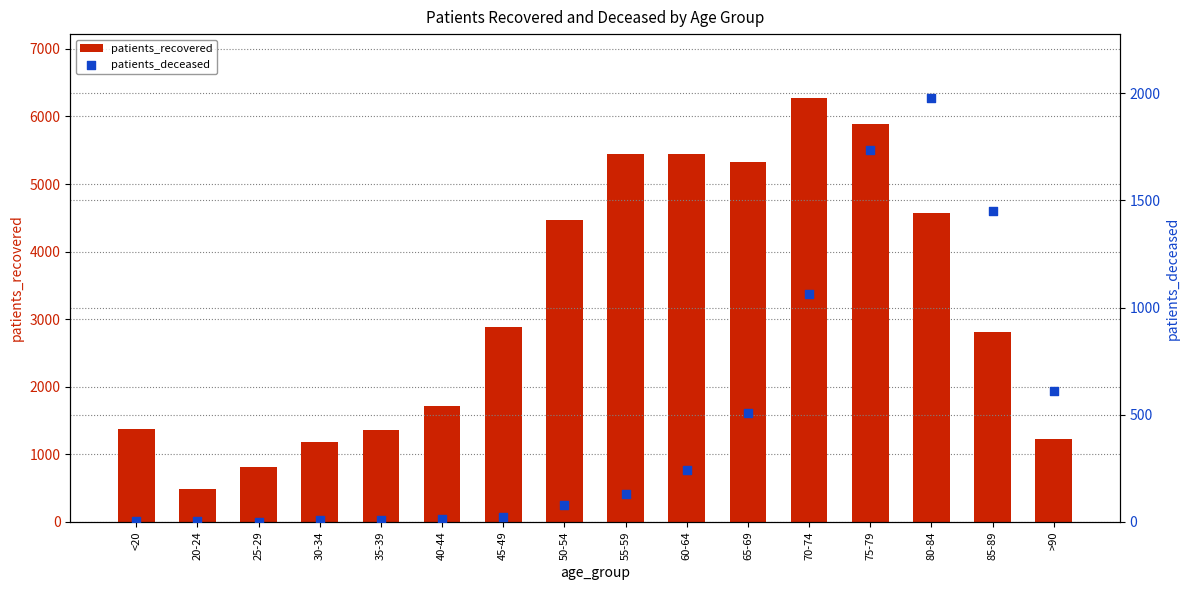

At how many categories does at least one series exceed 240?

16